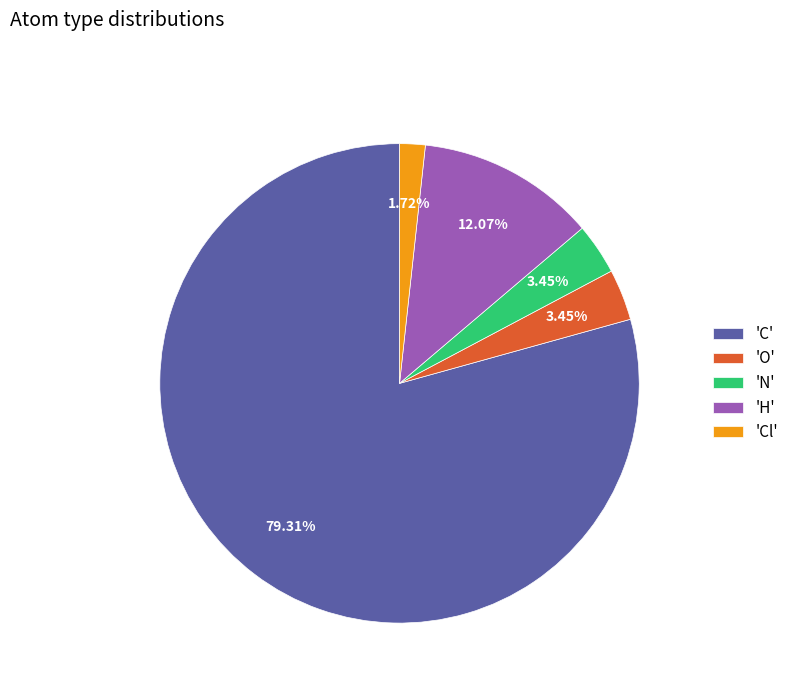

Which slice is the largest?

'C'